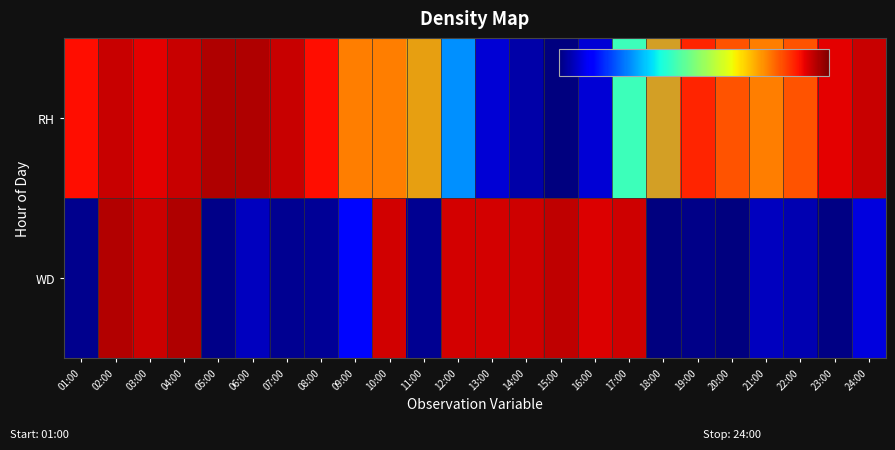

Between 12:00 and 24:00, which is larger?

24:00